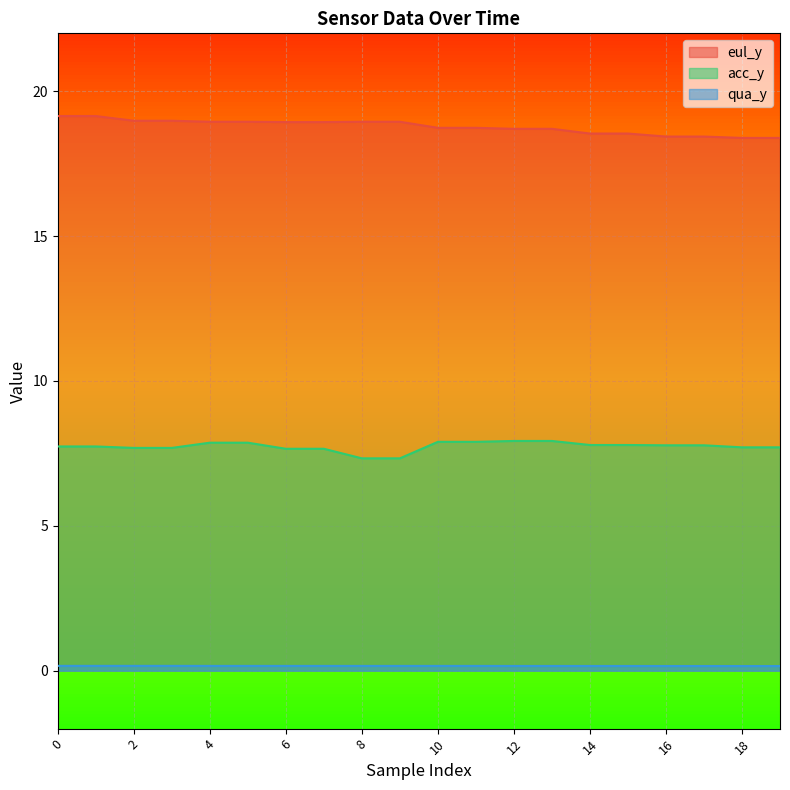

True or false: qua_y and acc_y cross at least once.

False